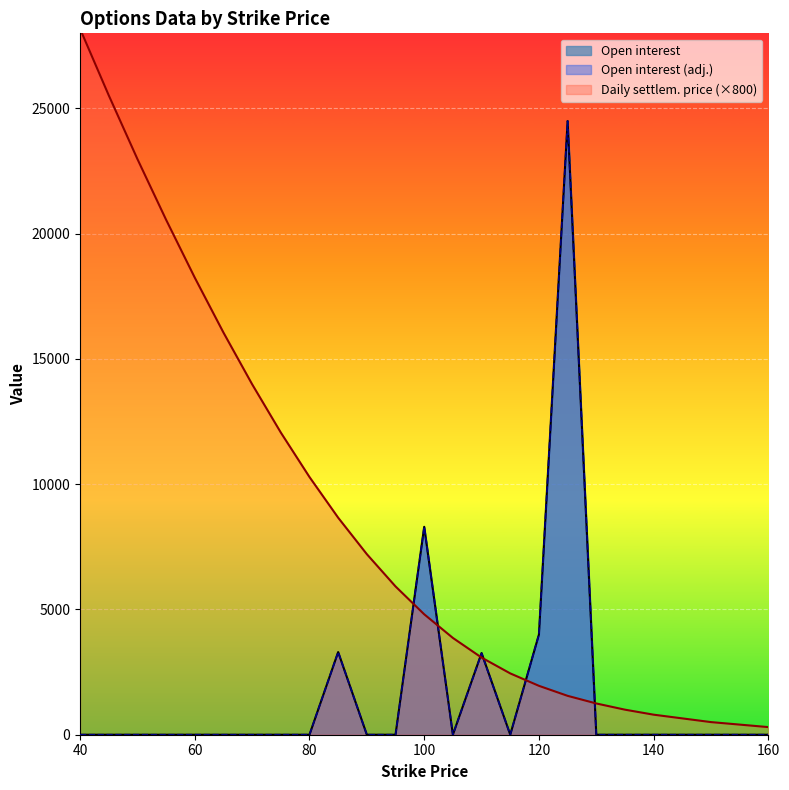

Count the number of categories in the chart.

23